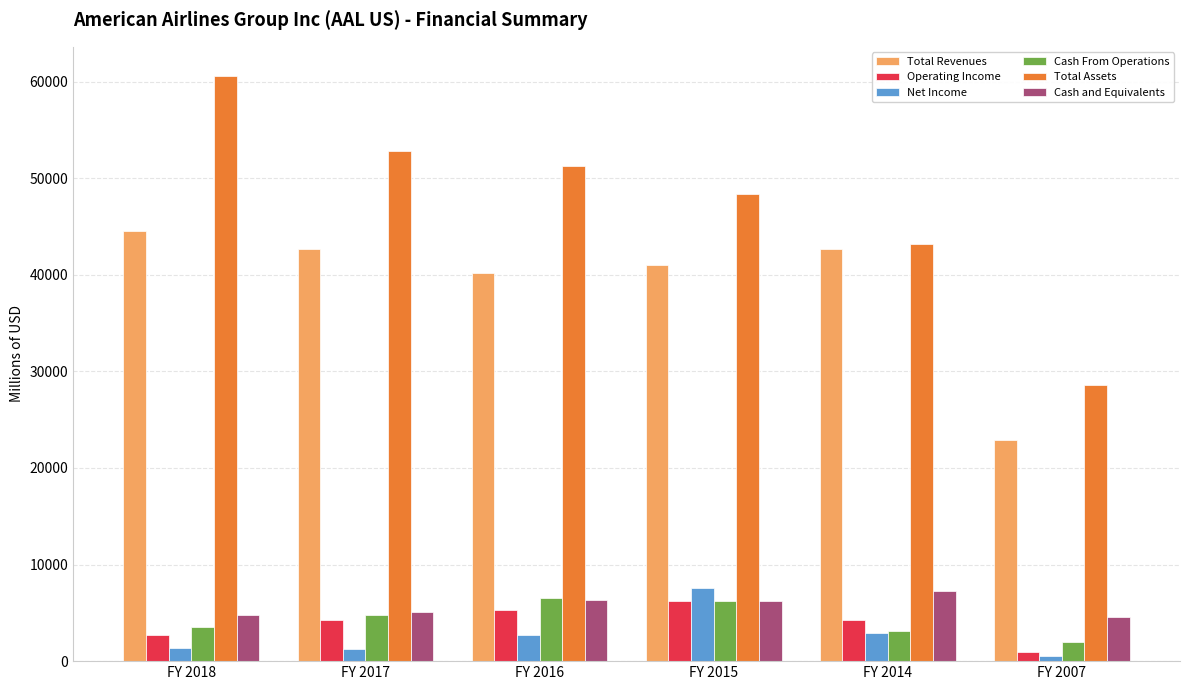

What is the approximate value of Total Revenues at FY 2017?

42622